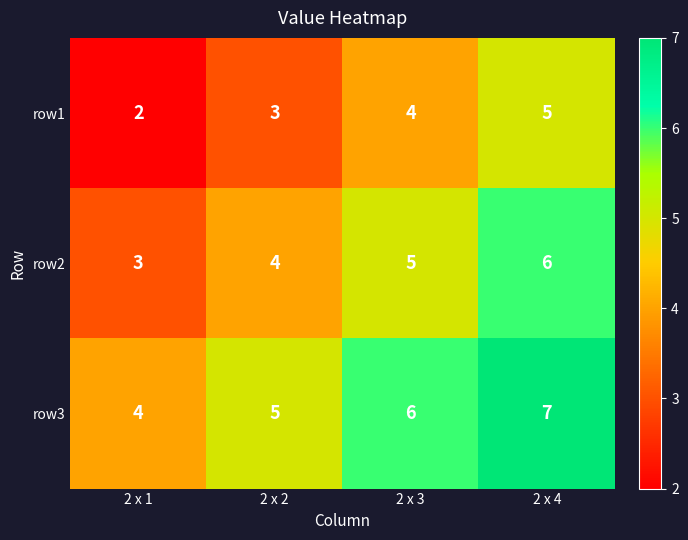

The row2 series shows 6 at 2 x 4. True or false?

True